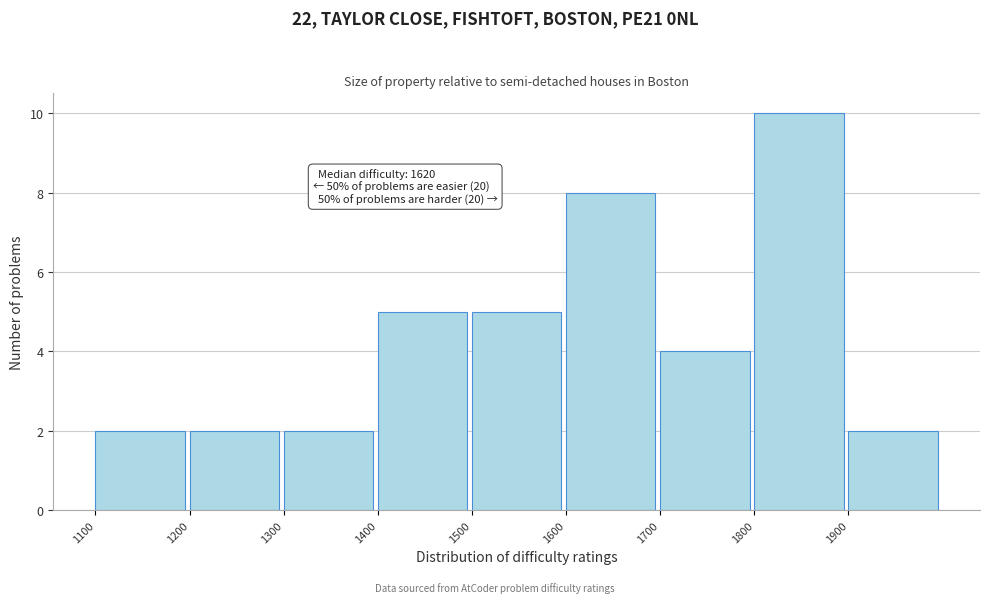

Which range on the x-axis has the tallest bar?

1800 to 1900